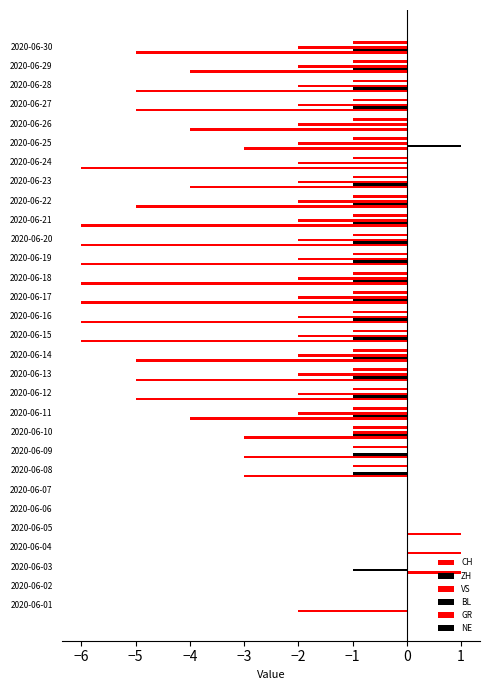

How many distinct data groups are displayed?

4